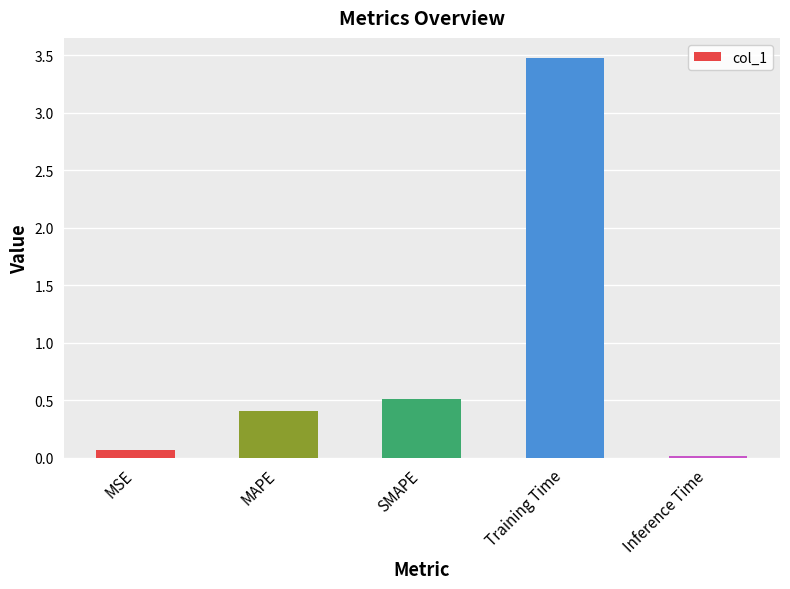

The chart shows a value of 0.1 at MSE. True or false?

True